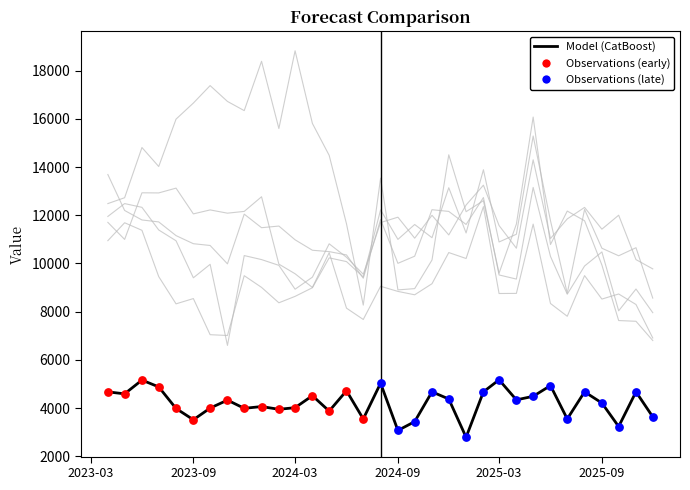

Does the chart have visible grid lines?

No